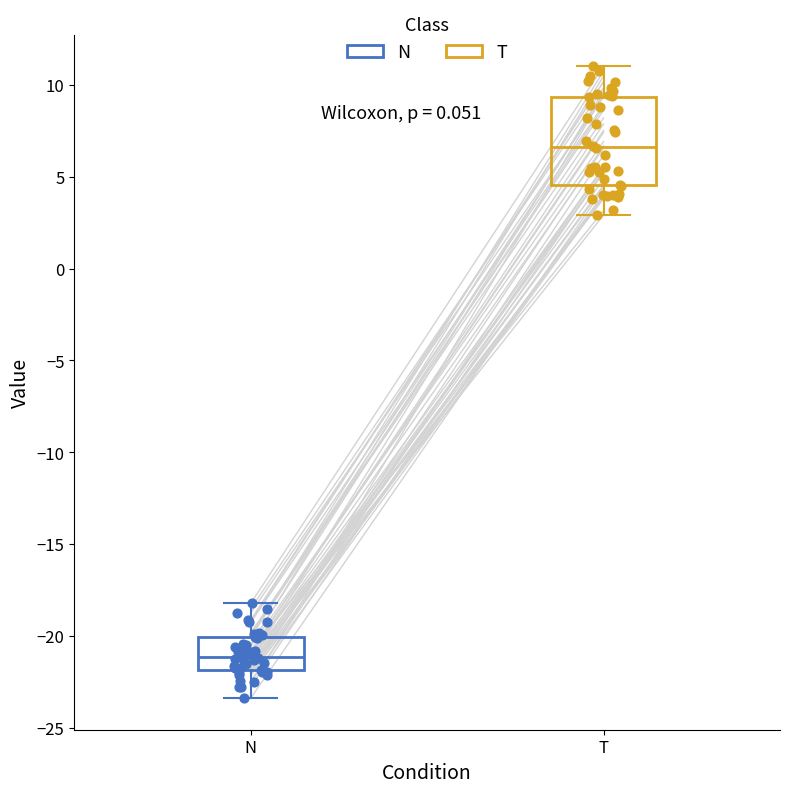

Comparing the boxes themselves (not the whiskers), which one is the tallest?

T